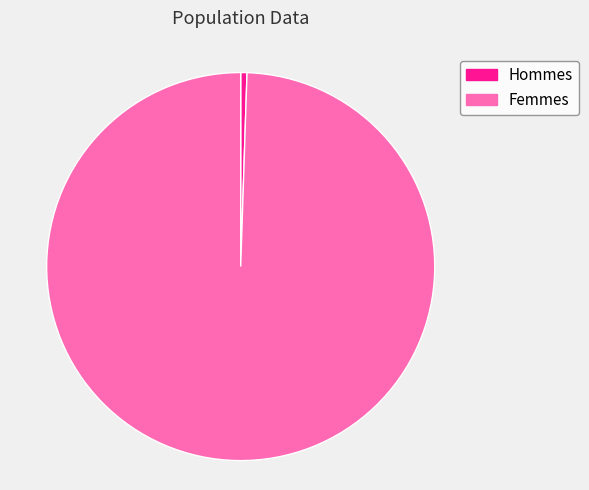

Combined, do Hommes and Femmes account for over 50%?

Yes